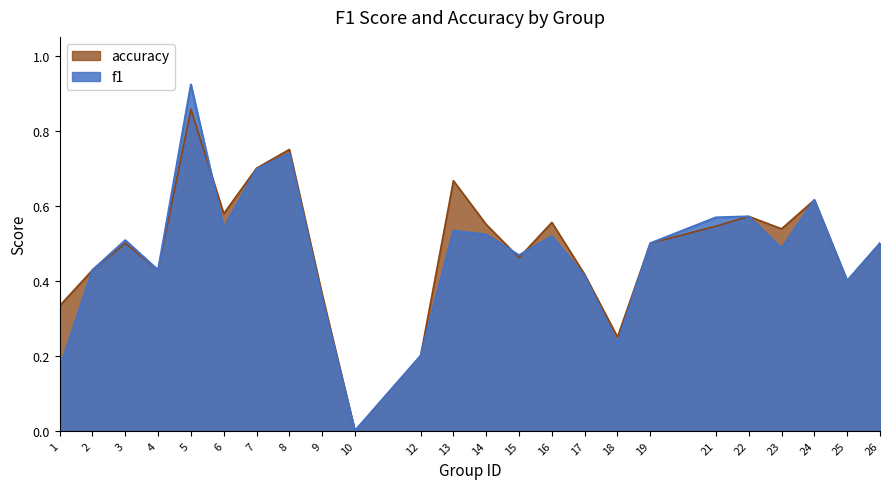

What value does the f1 series have at 18?

0.2